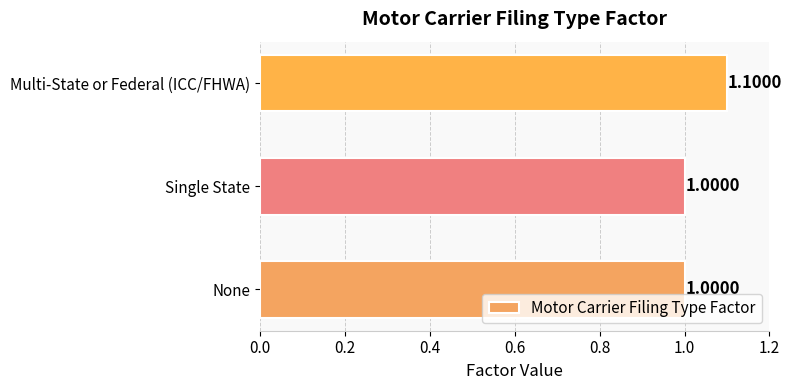

What is the ratio of the value at None to the value at Single State?

1.0